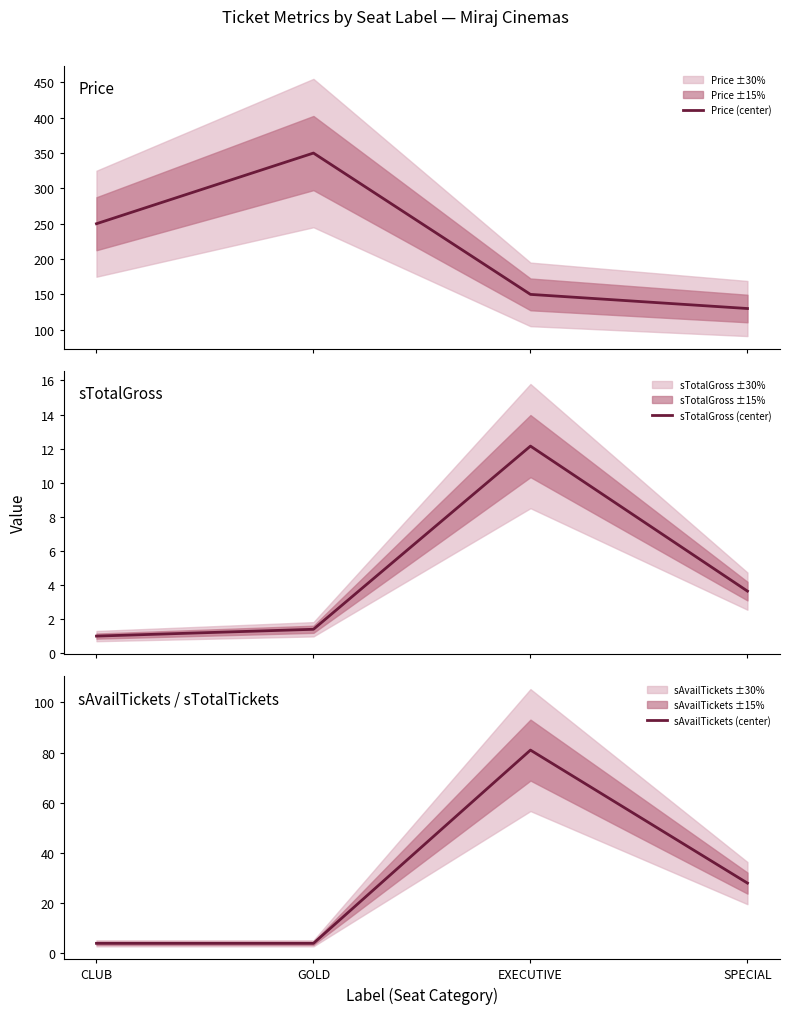

True or false: Price (center) and sTotalGross (center) cross at least once.

False